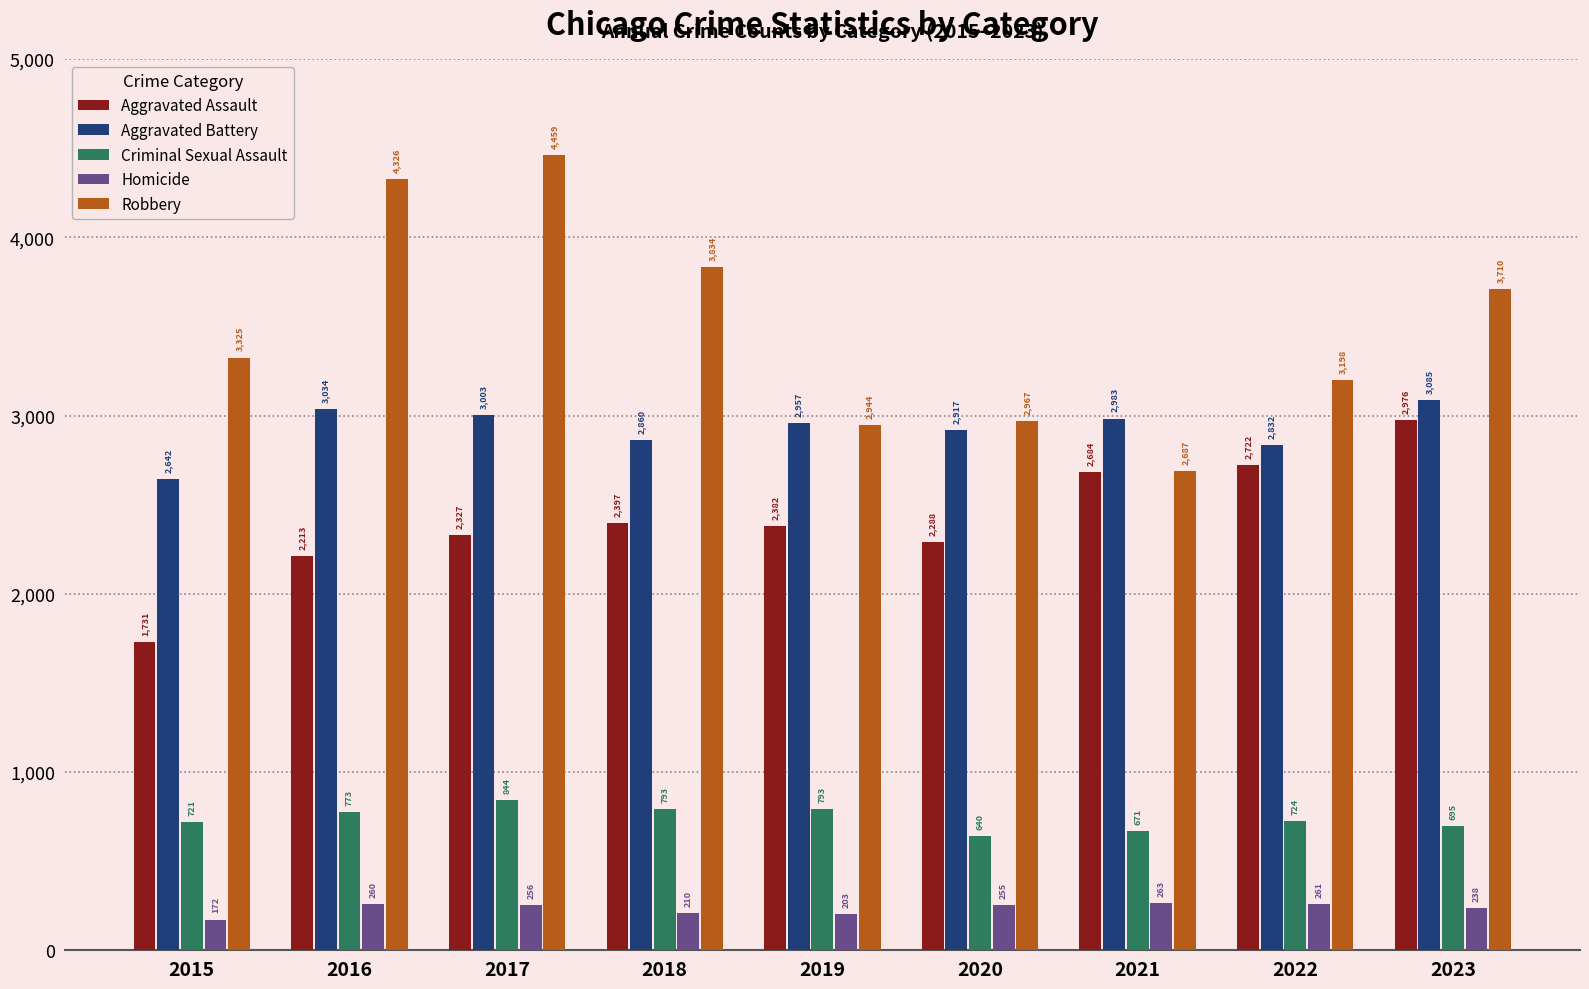

What is the maximum value shown in the chart?

4459